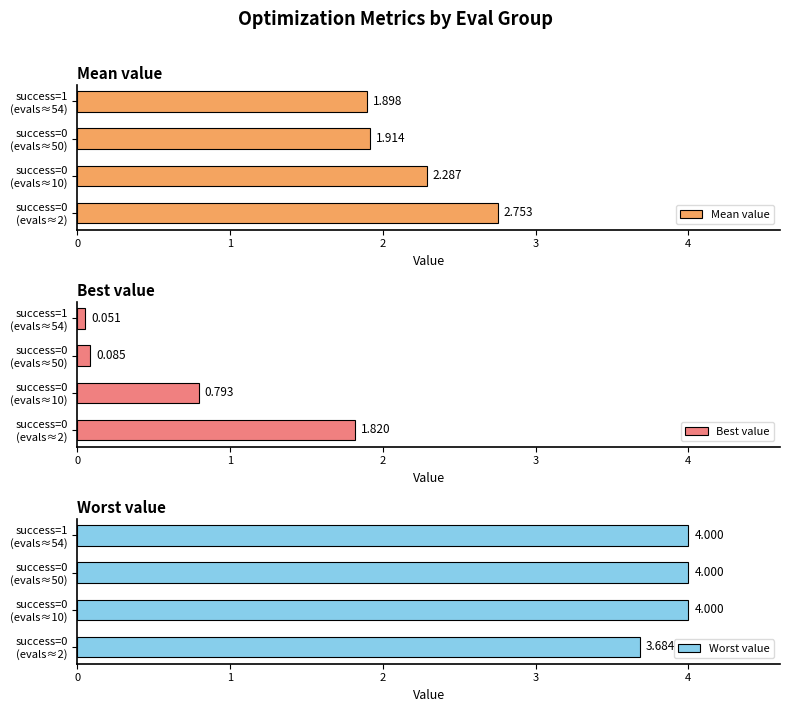

Is it true that Best value equals 1.8 at success=0 (evals≈2)?

True